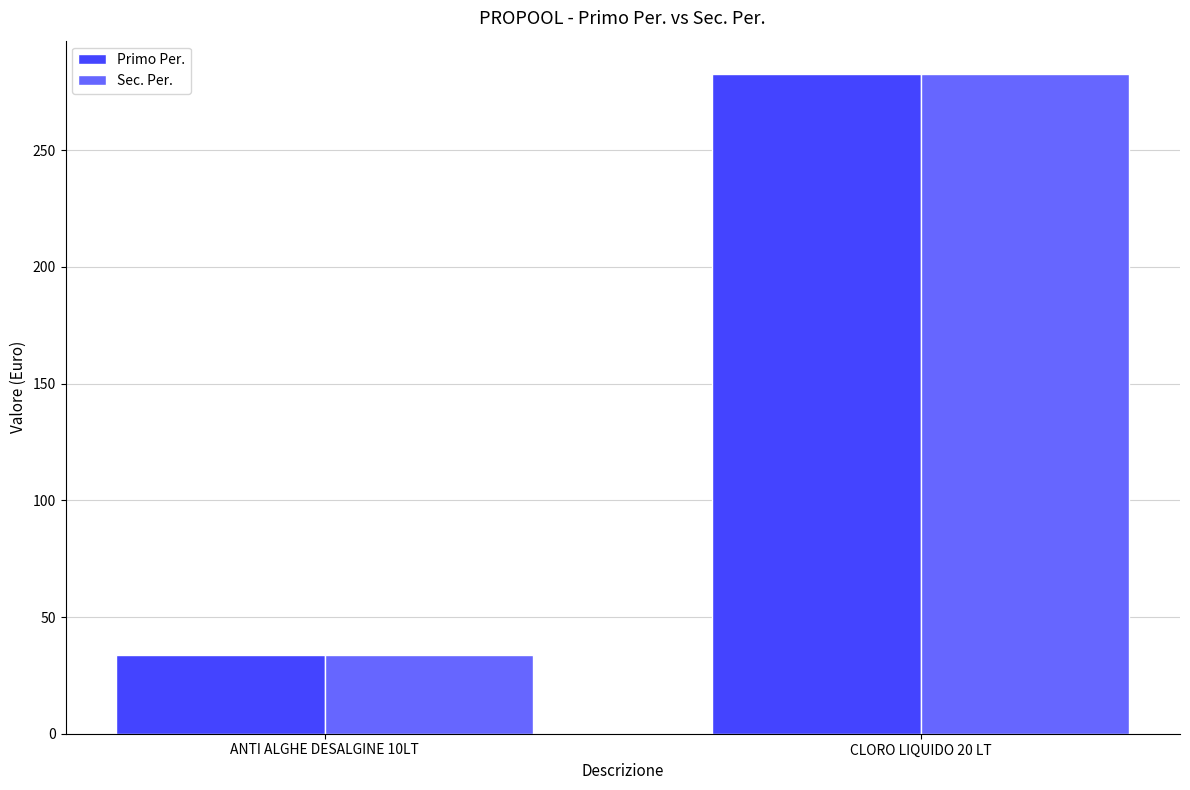

At which category is the sum across all series the highest?

CLORO LIQUIDO 20 LT